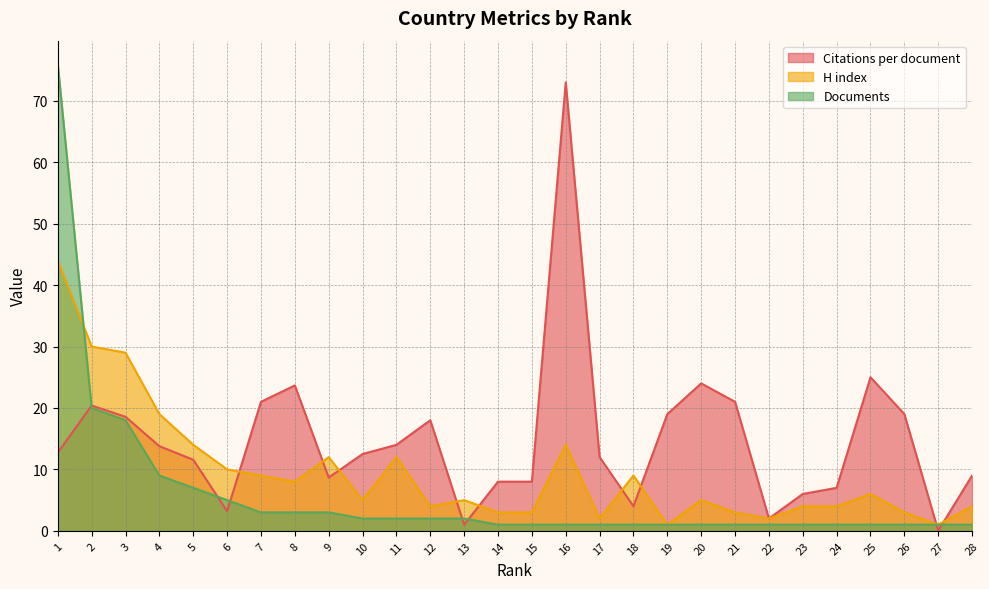

At which label is Citations per document closest to 36?

25